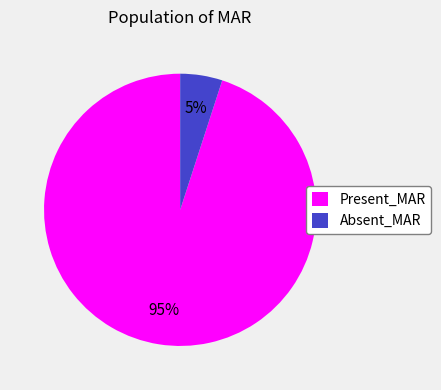

Which category has the biggest portion of the pie?

Present_MAR